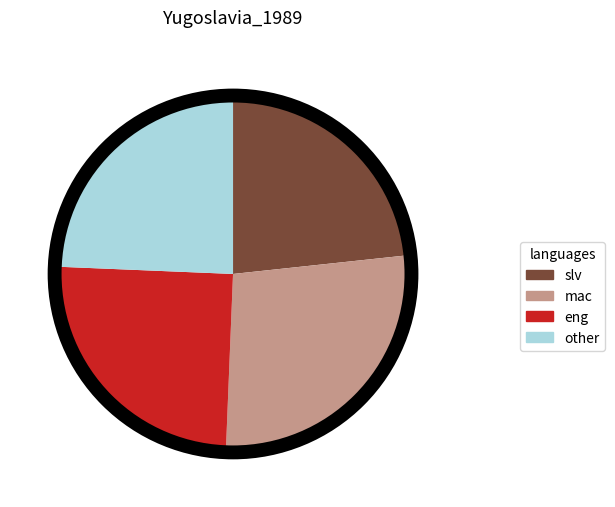

Is it true that other is 32% of the pie?

False